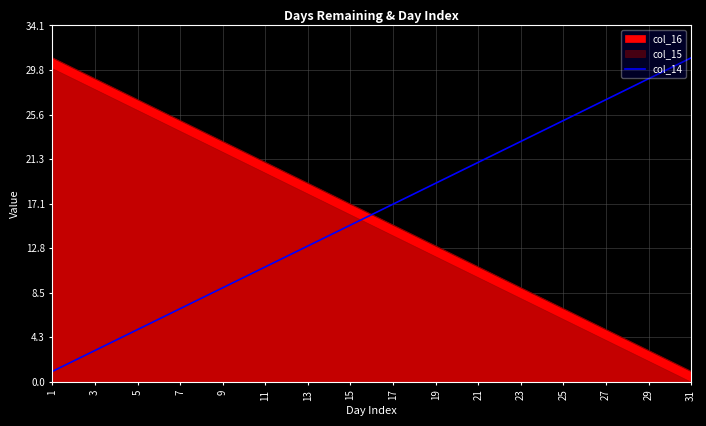

True or false: there are more than 0 points higher than both neighbors.

False